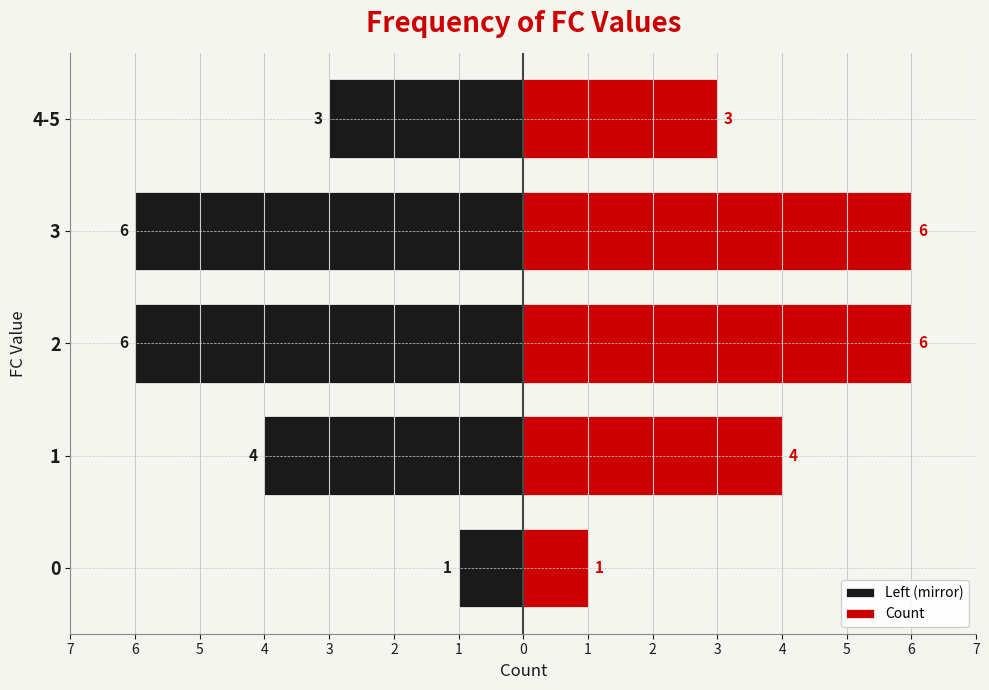

Which series has the largest total across all categories?

Count